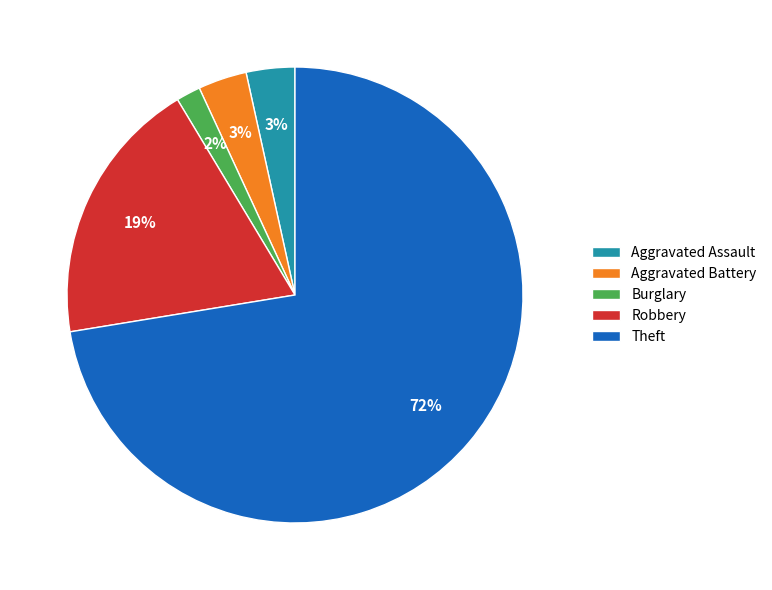

The Burglary slice represents 2% of the pie. True or false?

True